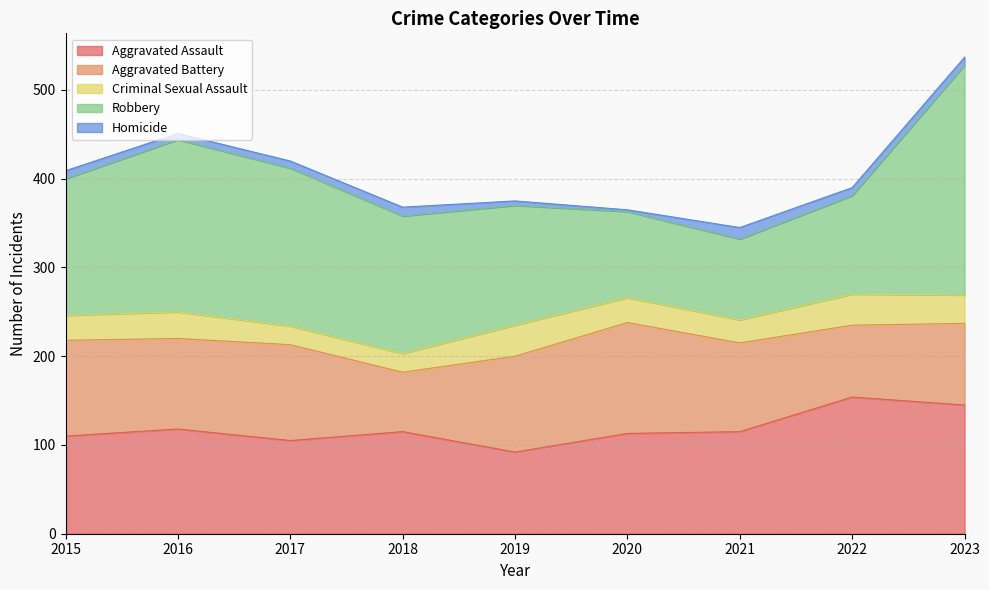

True or false: Homicide and Aggravated Assault intersect in this chart.

False